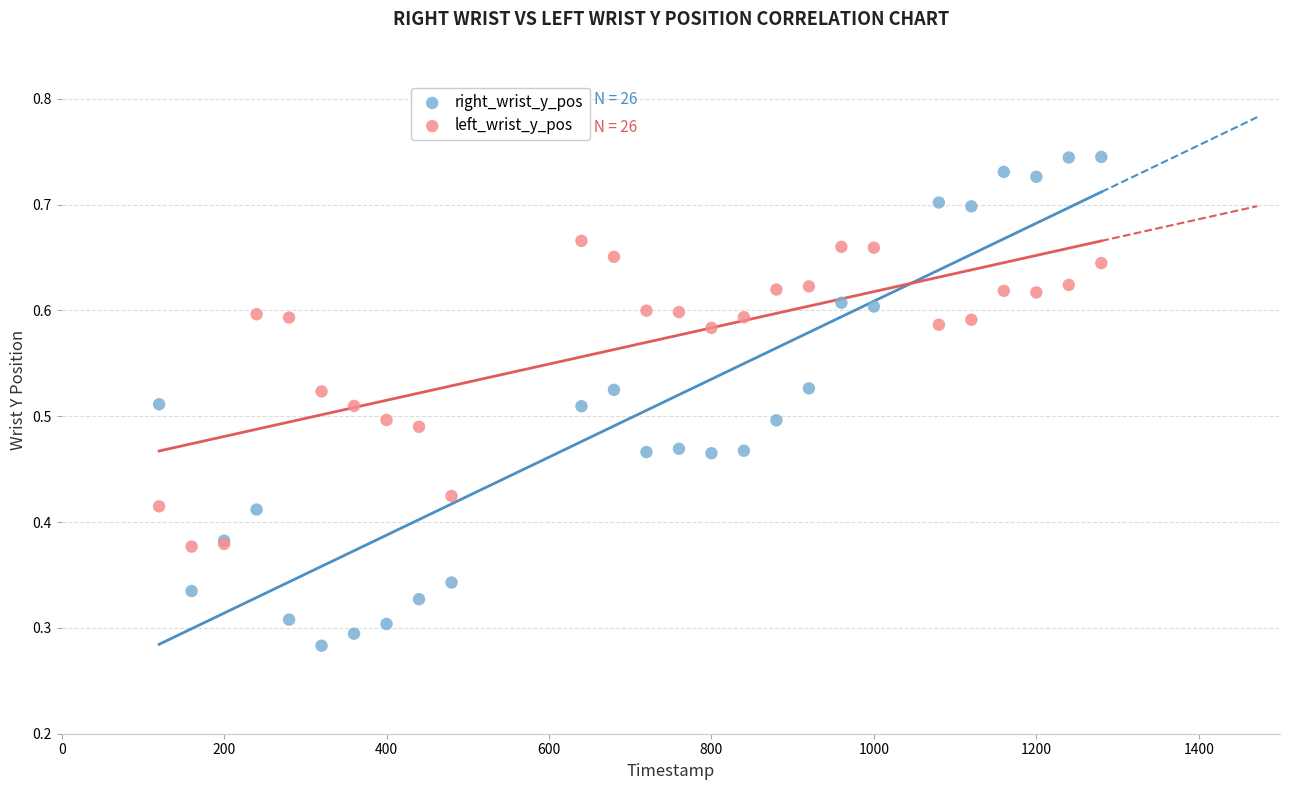

Which series reaches the maximum Y coordinate?

right_wrist_y_pos